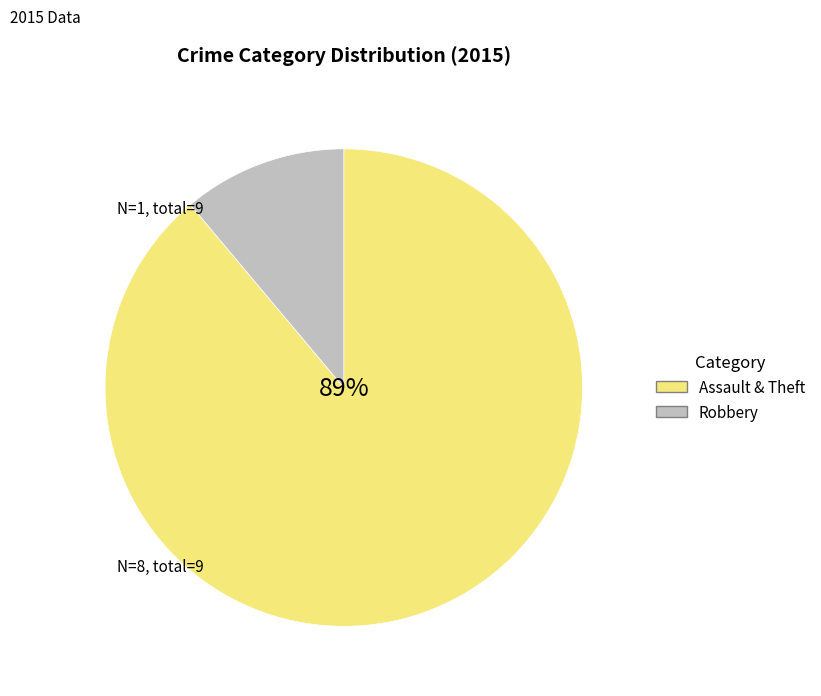

Is there any slice that represents more than half of the pie?

Yes